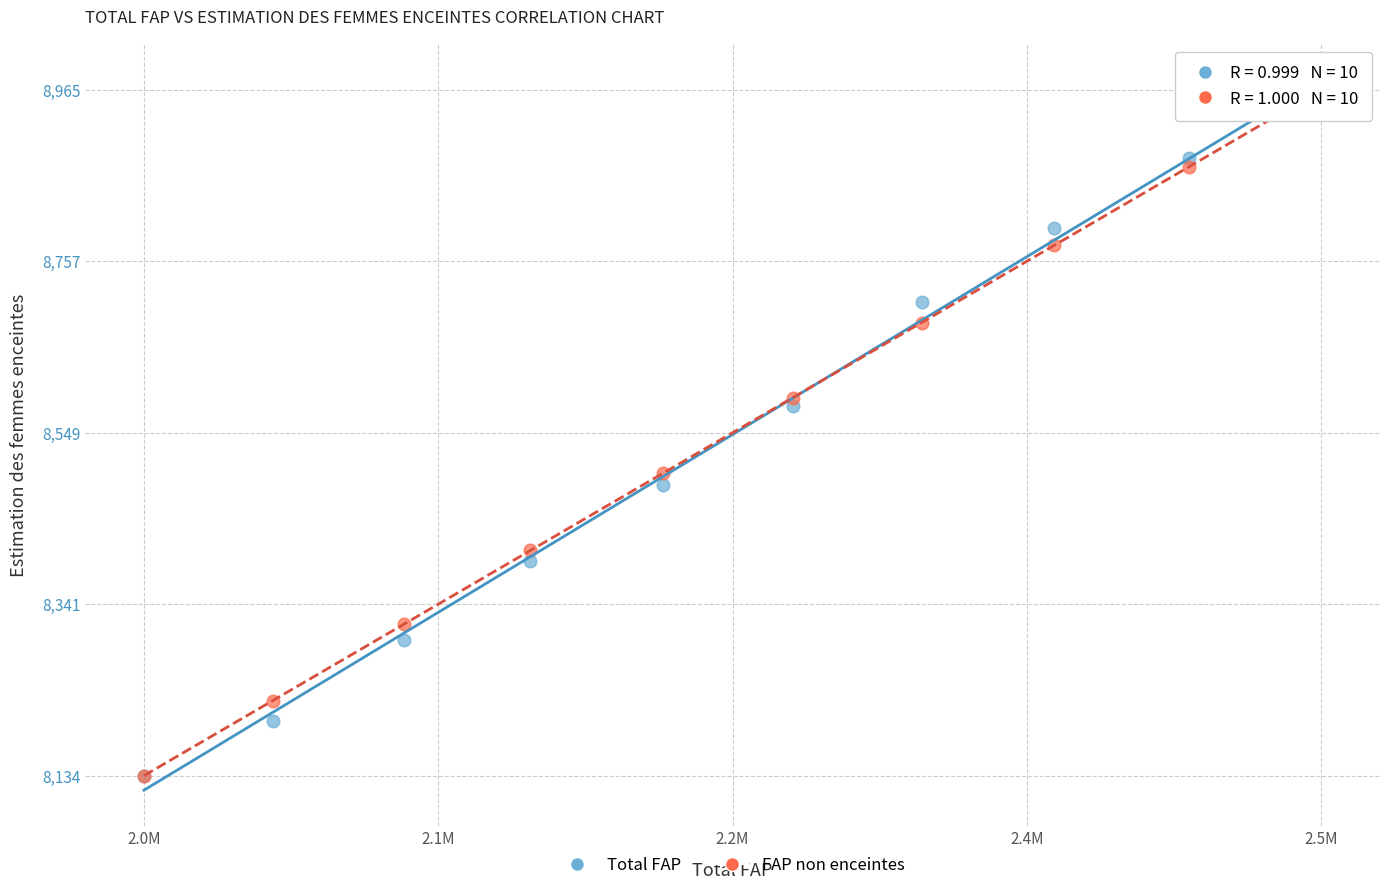

Across all series, what Y value is closest to 8549?

8581.5